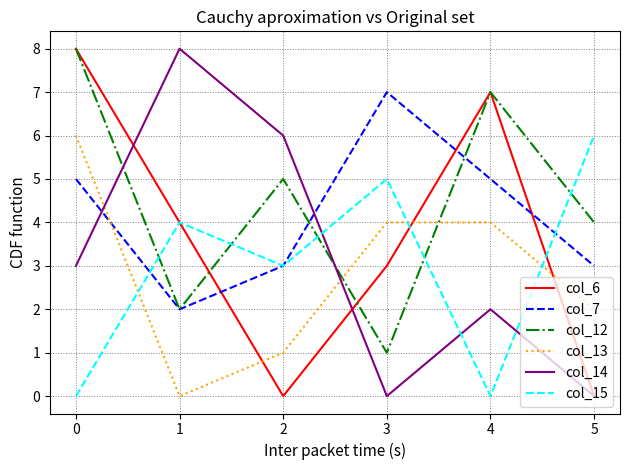

Where do col_13 and col_14 first cross each other?

0 and 1